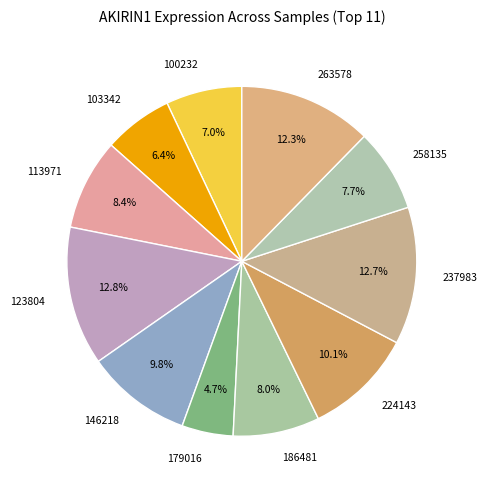

Does any single category account for the majority?

No